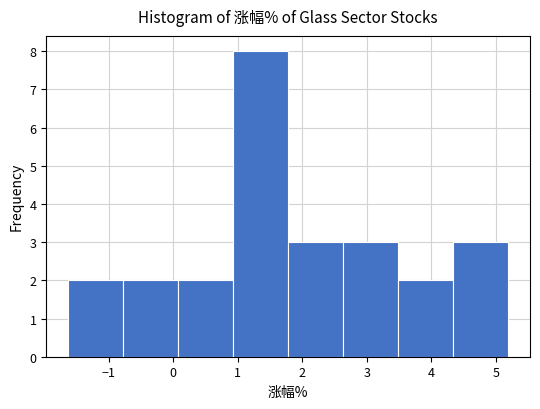

Which range on the x-axis has the tallest bar?

0.9 to 1.8